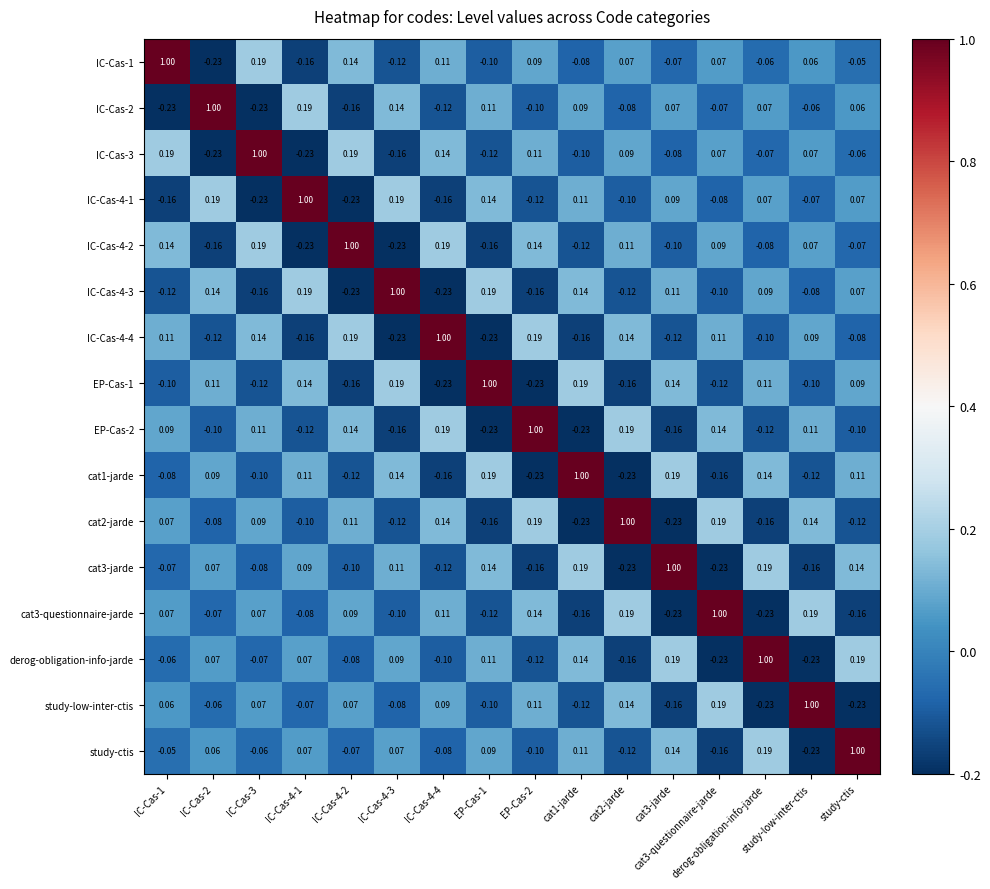

Between IC-Cas-2 and cat3-jarde, which is larger?

cat3-jarde